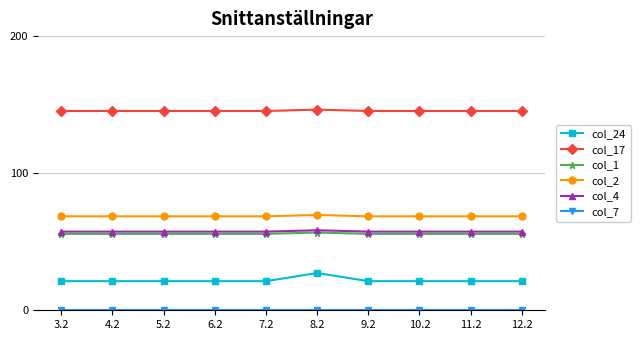

Which category has the highest value in the col_24 series?

8.2